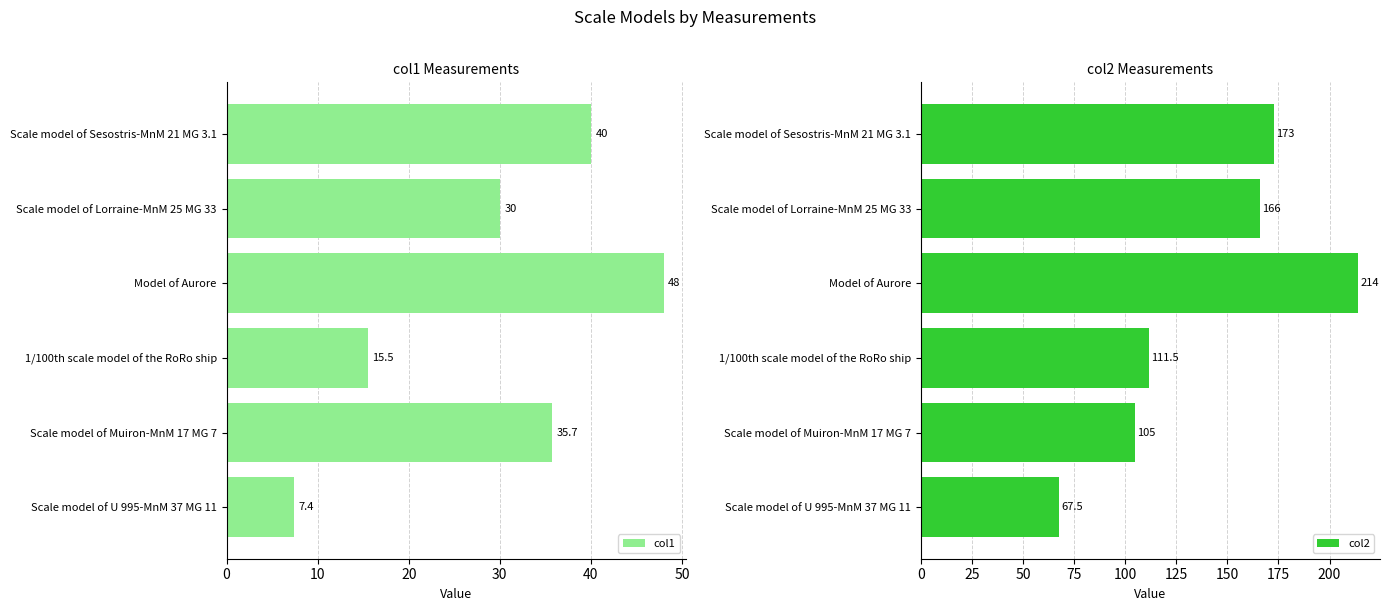

What is the sum of all col2 values?

837.0